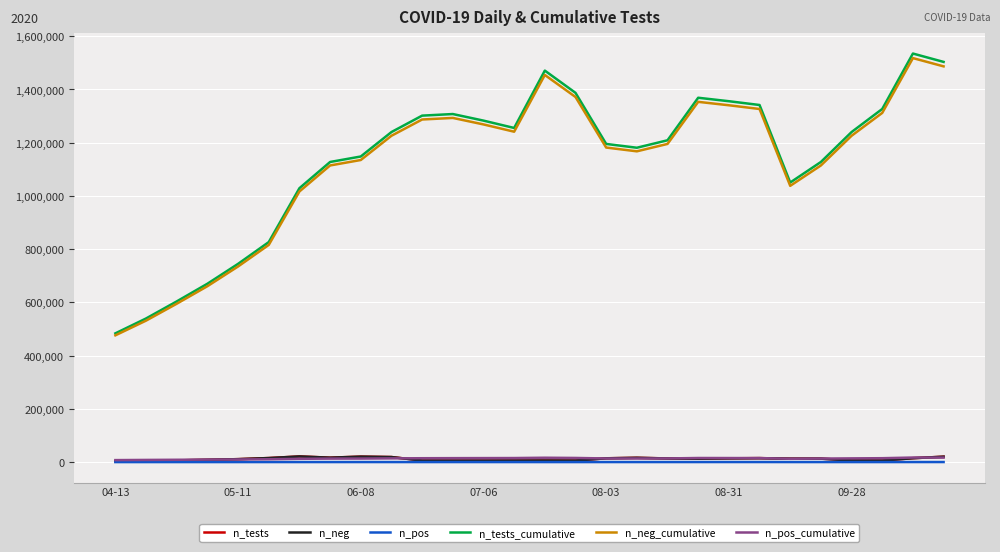

What is the maximum value shown in the chart?

1535073